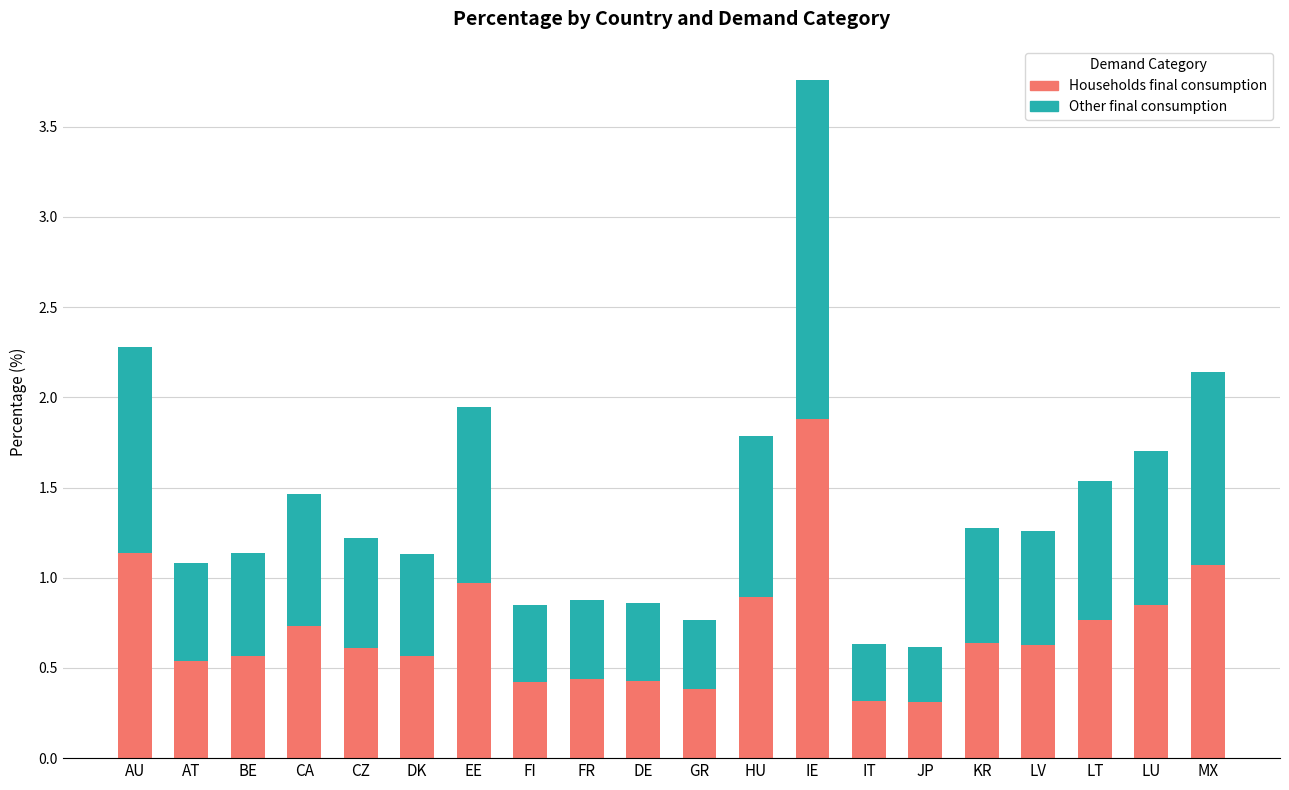

Is it true that Households final consumption equals 0.2 at DK?

False